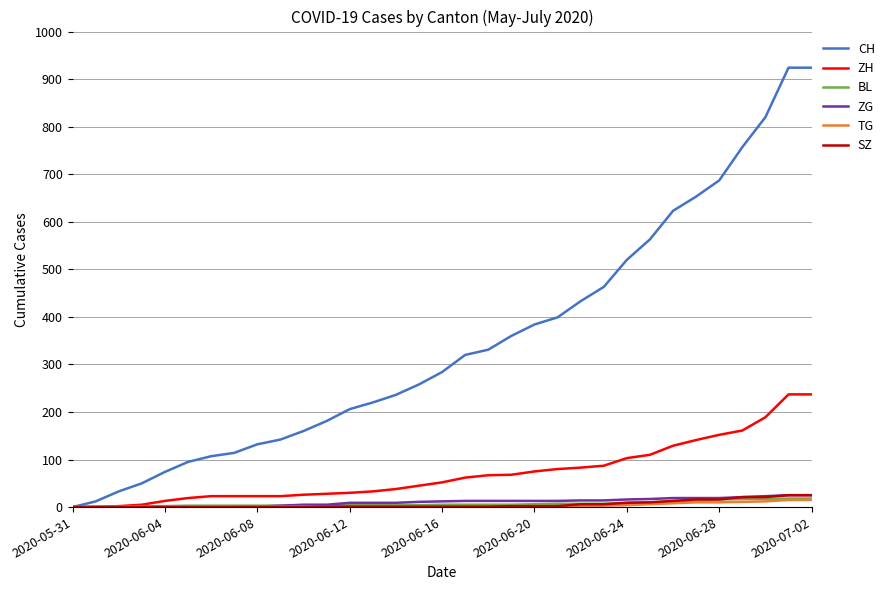

What is the difference between the maximum and minimum values in the ZH series?

237